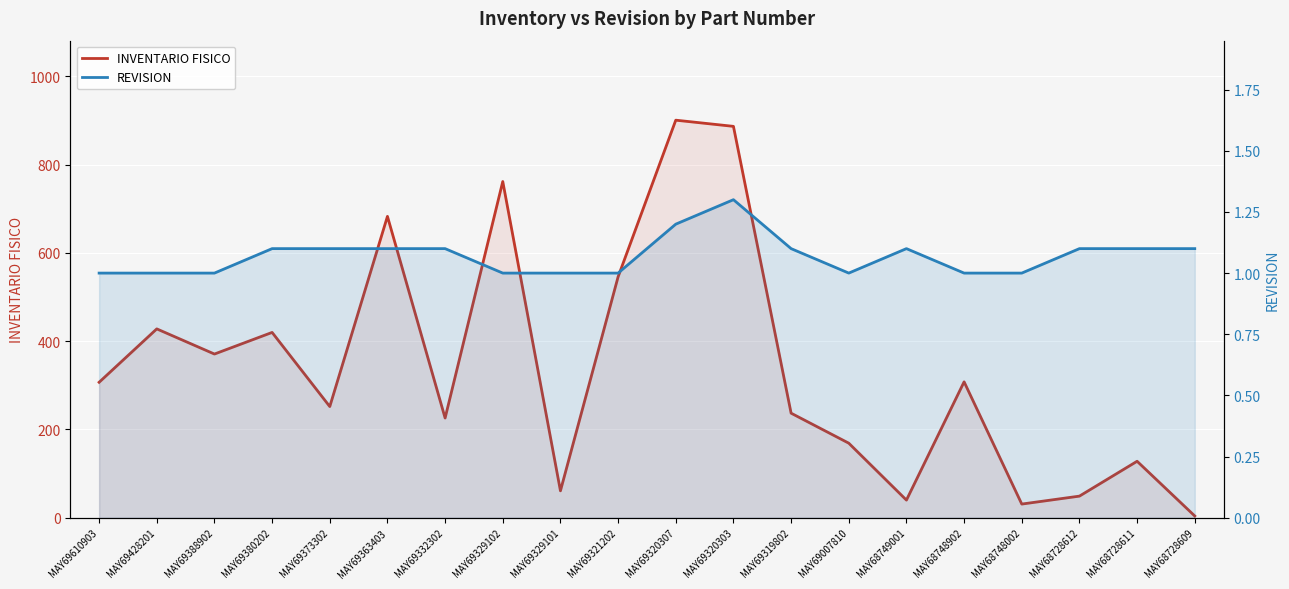

Which series has the widest spread of values?

INVENTARIO FISICO